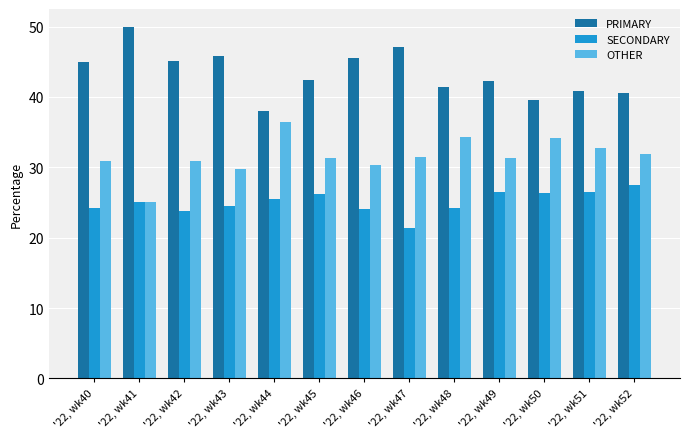

How many bars are there in total?

39